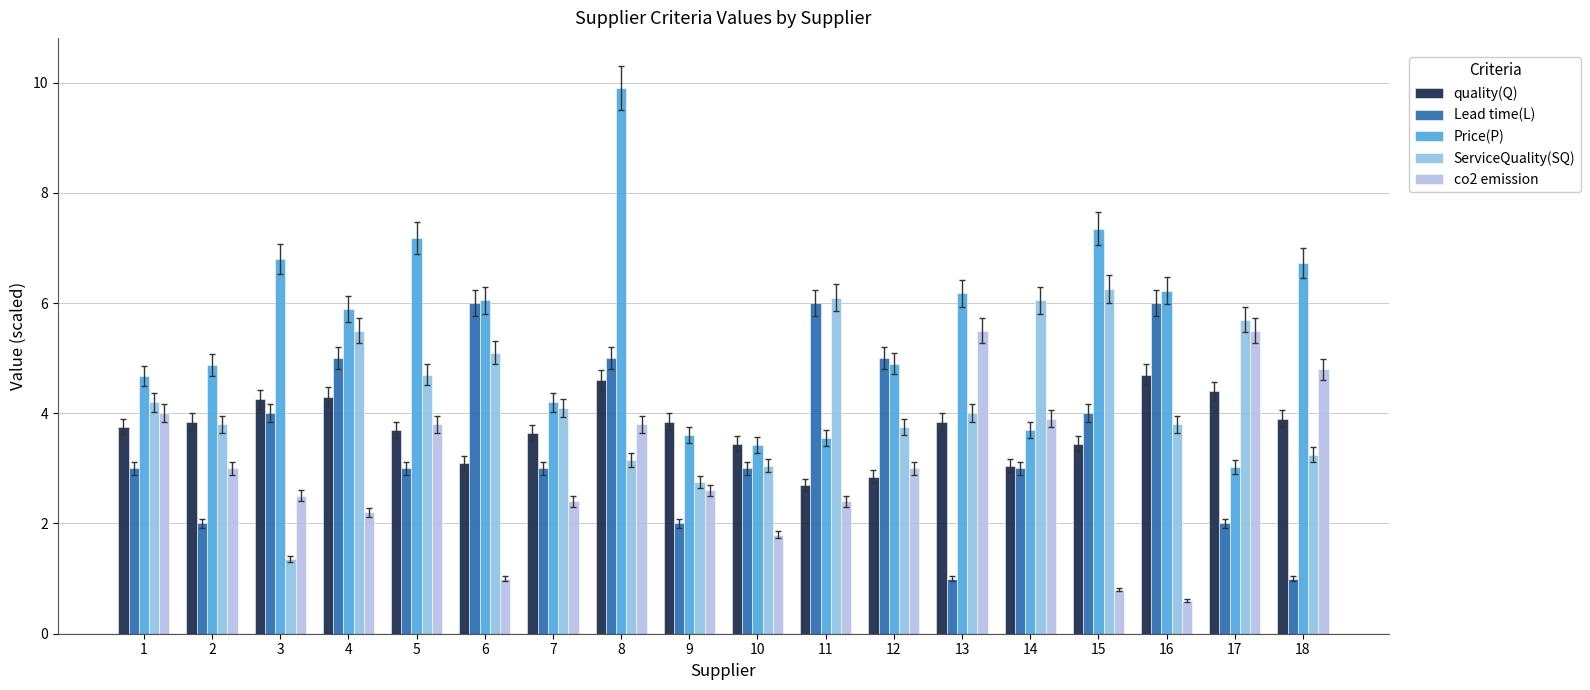

Which category has the highest value across all series?

8